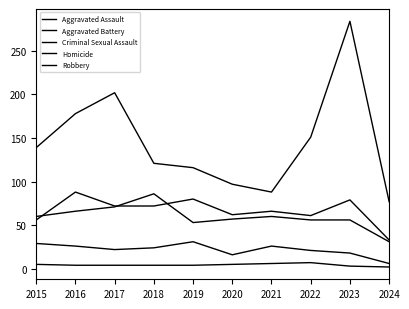

Is this an area chart (filled region under the line)?

No